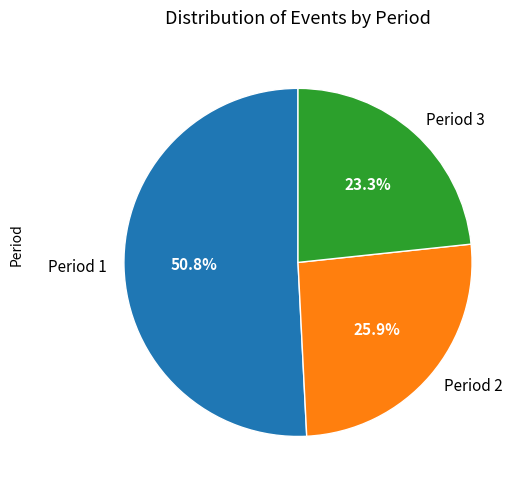

To the nearest percent, what portion does Period 3 represent?

23%